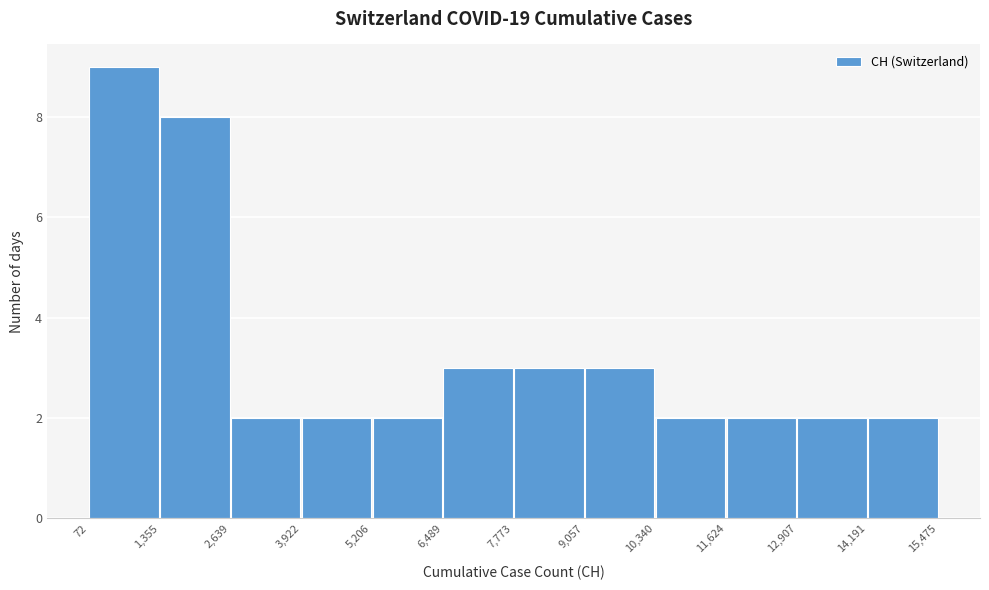

Reading left to right, transcribe this chart: for each bar, give the range it covers on the x-axis and its height. The values are not printed on the chart, so give them approximately, as read against the axis.

72 to 1,355: 9
1,355 to 2,639: 8
2,639 to 3,922: 2
3,922 to 5,206: 2
5,206 to 6,489: 2
6,489 to 7,773: 3
7,773 to 9,057: 3
9,057 to 10,340: 3
10,340 to 11,624: 2
11,624 to 12,907: 2
12,907 to 14,191: 2
14,191 to 15,475: 2